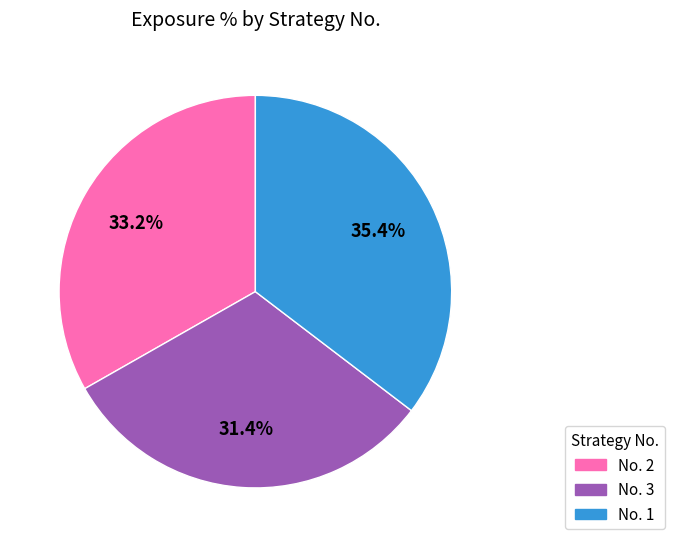

Is there a majority slice in this chart?

No